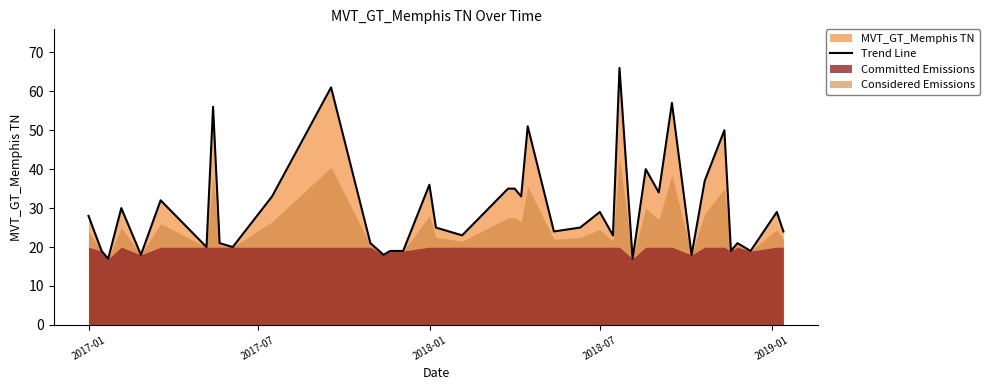

How many points are higher than both their immediate neighbors (excluding endpoints)?

13